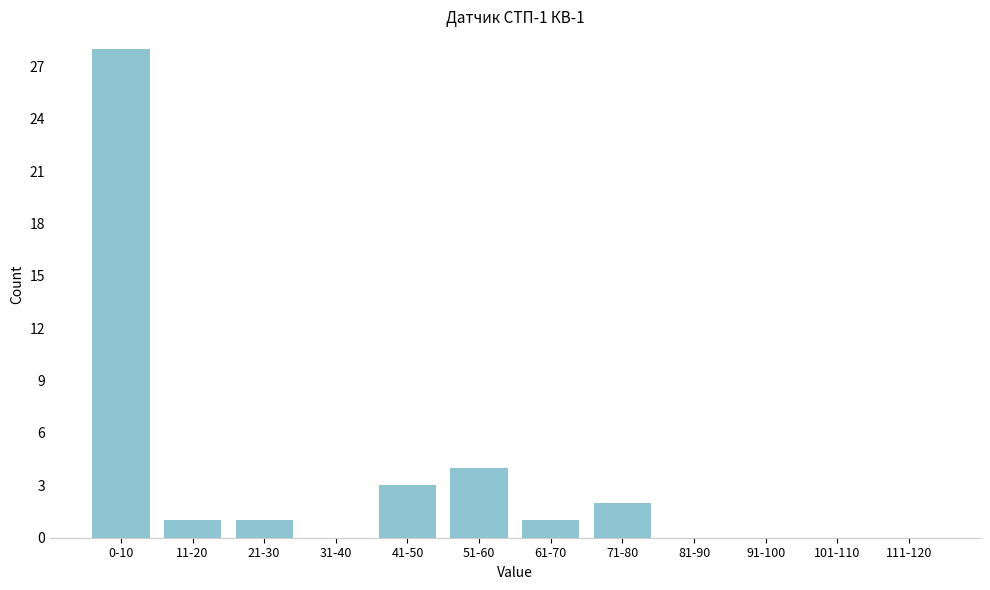

Reading left to right, transcribe all the data shown in this chart.

0-10=28	11-20=1	21-30=1	31-40=0	41-50=3	51-60=4	61-70=1	71-80=2	81-90=0	91-100=0	101-110=0	111-120=0